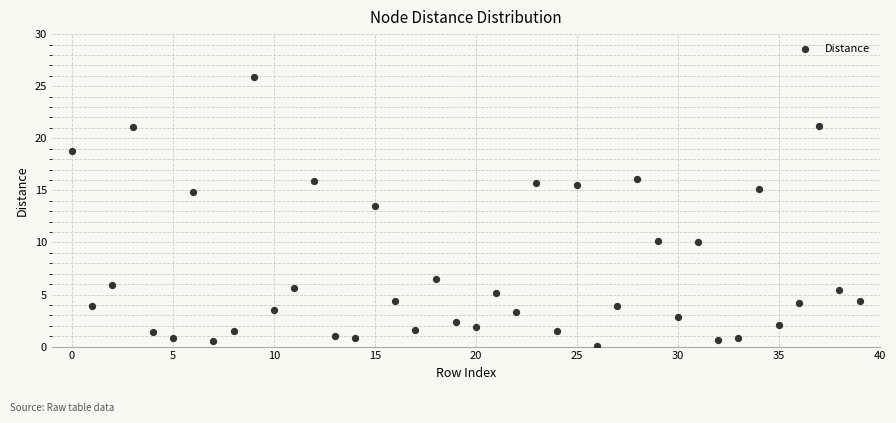

What Y value in the scatter plot is closest to 12?

13.5